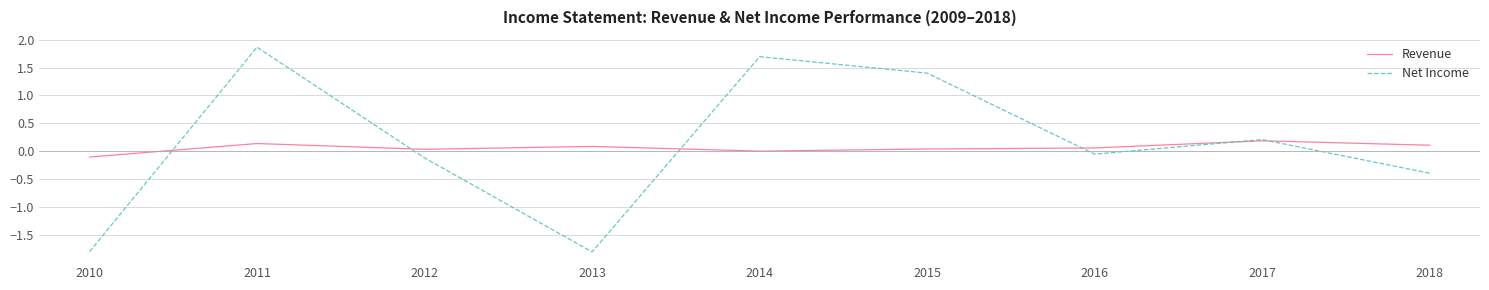

Is the value of Net Income at 2012 greater than the value of Revenue at 2018?

No